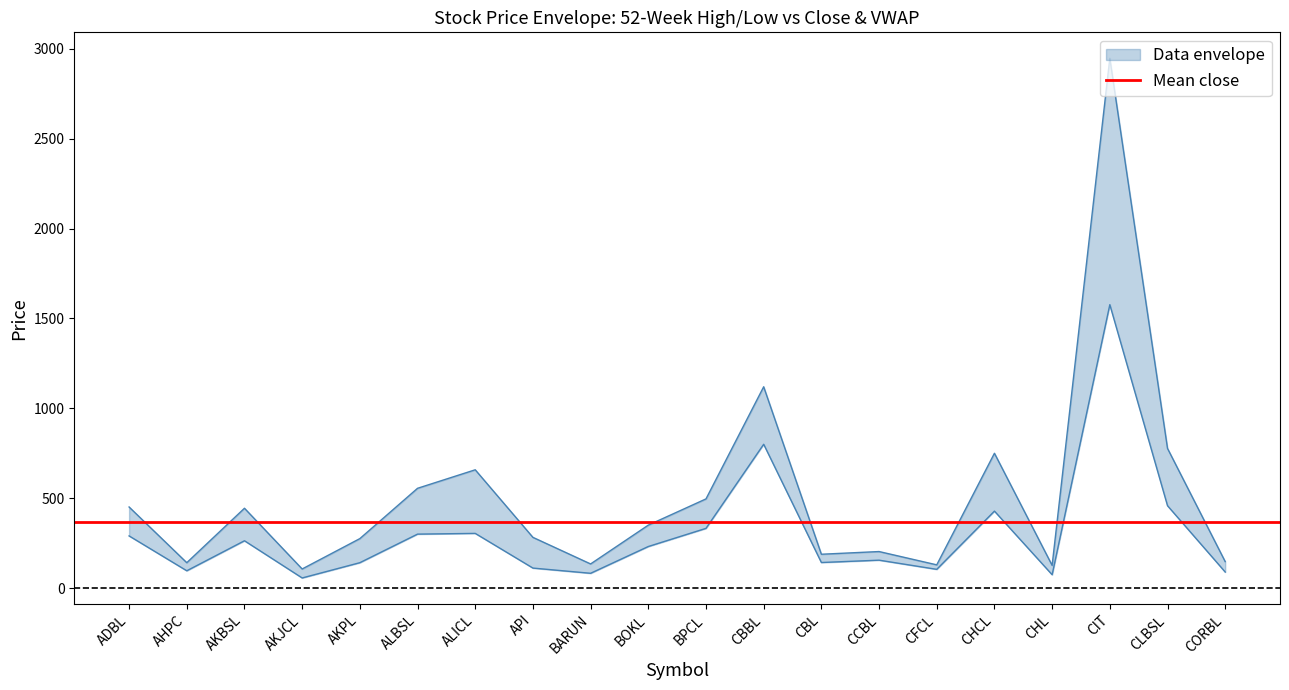

What is the value of the 52 Weeks Low point at the 4th from the left?

56